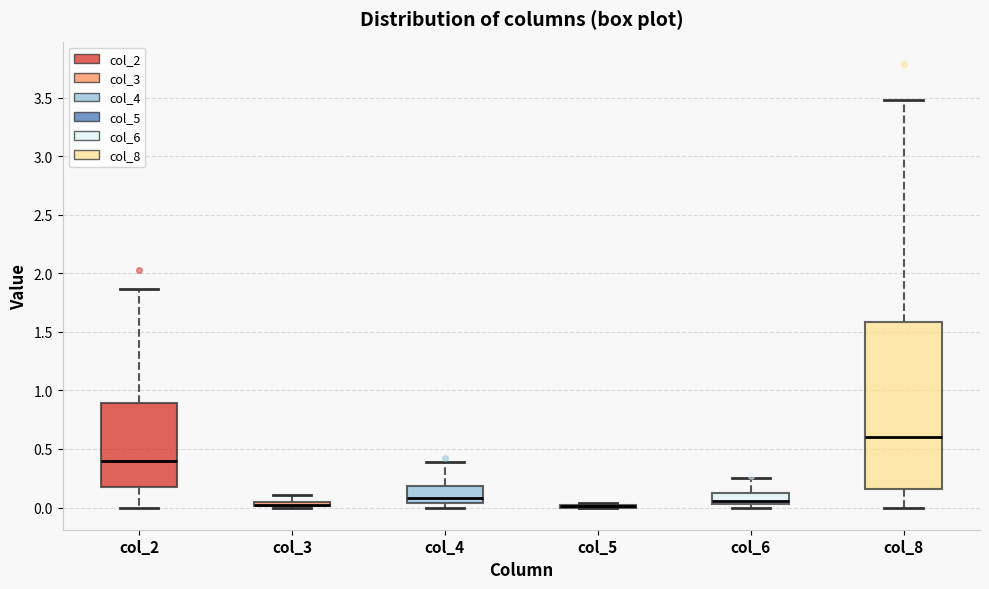

Where does the lower whisker of the box for col_2 end on the y-axis? The values are not printed on the chart, so give them approximately, as read against the axis.

0.00